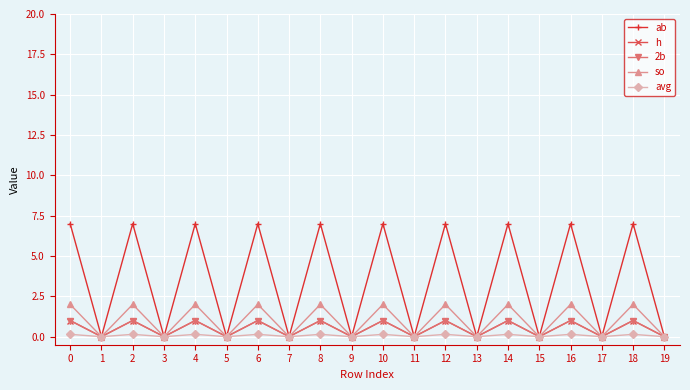

Reading right to left, transcribe all the data shown in this chart.

ab: 19=0.0	18=7.0	17=0.0	16=7.0	15=0.0	14=7.0	13=0.0	12=7.0	11=0.0	10=7.0	9=0.0	8=7.0	7=0.0	6=7.0	5=0.0	4=7.0	3=0.0	2=7.0	1=0.0	0=7.0
h: 19=0.0	18=1.0	17=0.0	16=1.0	15=0.0	14=1.0	13=0.0	12=1.0	11=0.0	10=1.0	9=0.0	8=1.0	7=0.0	6=1.0	5=0.0	4=1.0	3=0.0	2=1.0	1=0.0	0=1.0
2b: 19=0.0	18=1.0	17=0.0	16=1.0	15=0.0	14=1.0	13=0.0	12=1.0	11=0.0	10=1.0	9=0.0	8=1.0	7=0.0	6=1.0	5=0.0	4=1.0	3=0.0	2=1.0	1=0.0	0=1.0
so: 19=0.0	18=2.0	17=0.0	16=2.0	15=0.0	14=2.0	13=0.0	12=2.0	11=0.0	10=2.0	9=0.0	8=2.0	7=0.0	6=2.0	5=0.0	4=2.0	3=0.0	2=2.0	1=0.0	0=2.0
avg: 19=0.0	18=0.1	17=0.0	16=0.1	15=0.0	14=0.1	13=0.0	12=0.1	11=0.0	10=0.1	9=0.0	8=0.1	7=0.0	6=0.1	5=0.0	4=0.1	3=0.0	2=0.1	1=0.0	0=0.1